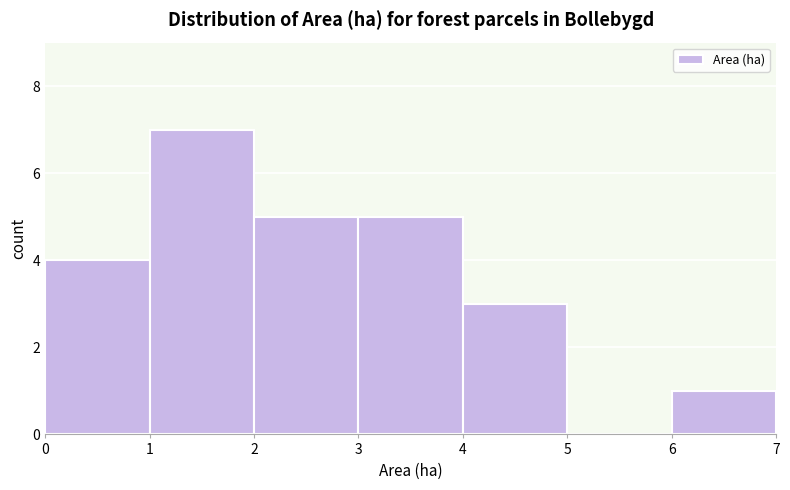

What is the height of the bar covering 2 to 3 on the x-axis? The values are not printed on the chart, so give them approximately, as read against the axis.

5